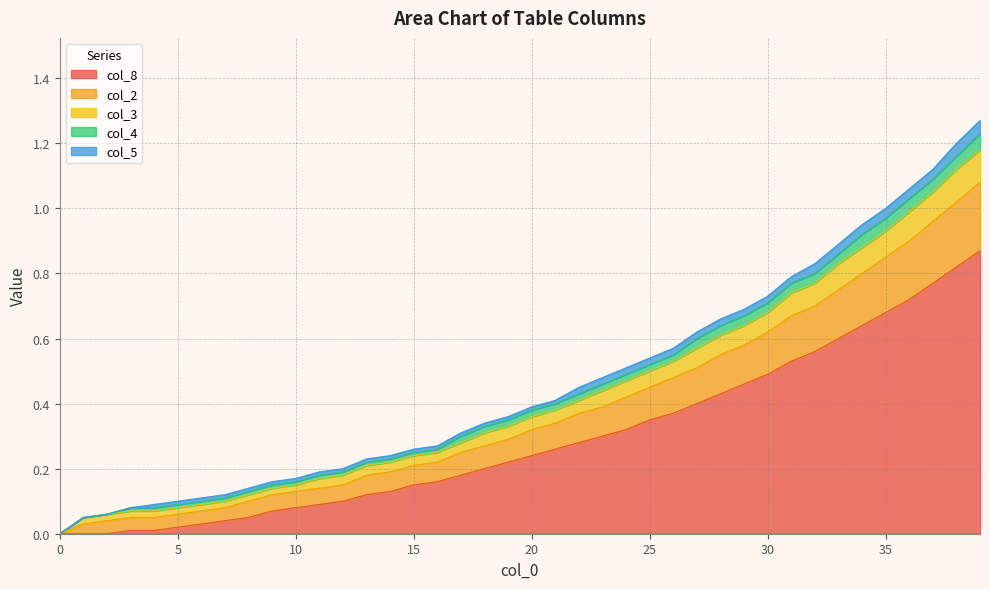

What is the spread (max minus min) of values at 21?

0.2